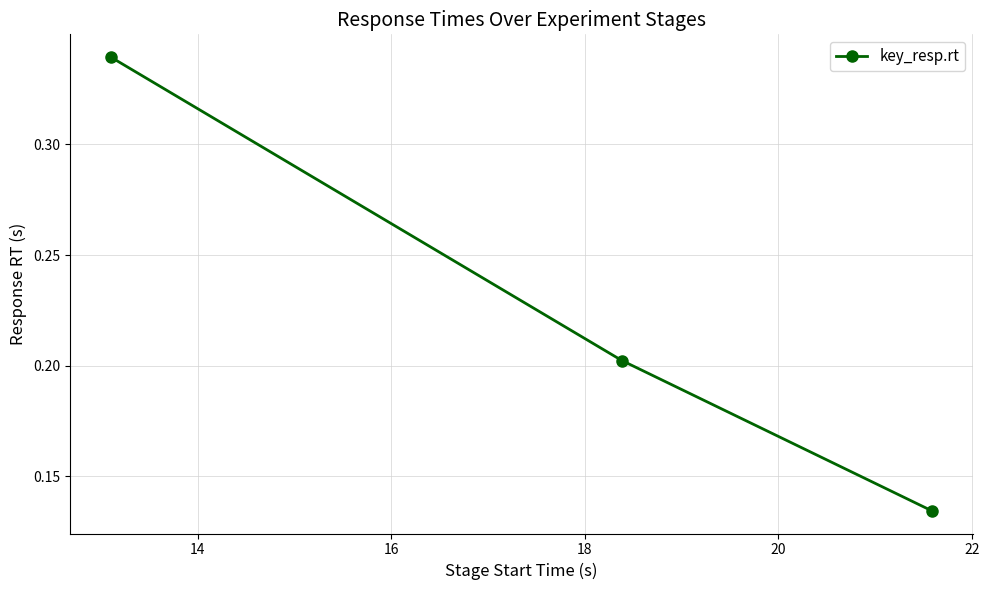

Count the values in the range 0 to 1.

3